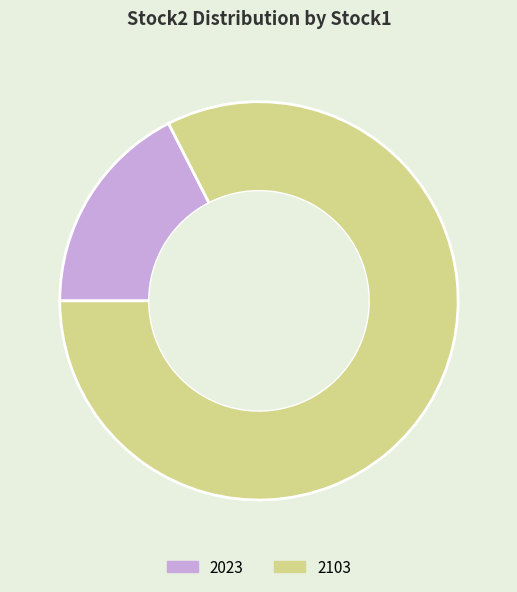

Rank the categories by value from lowest to highest.

2023, 2103